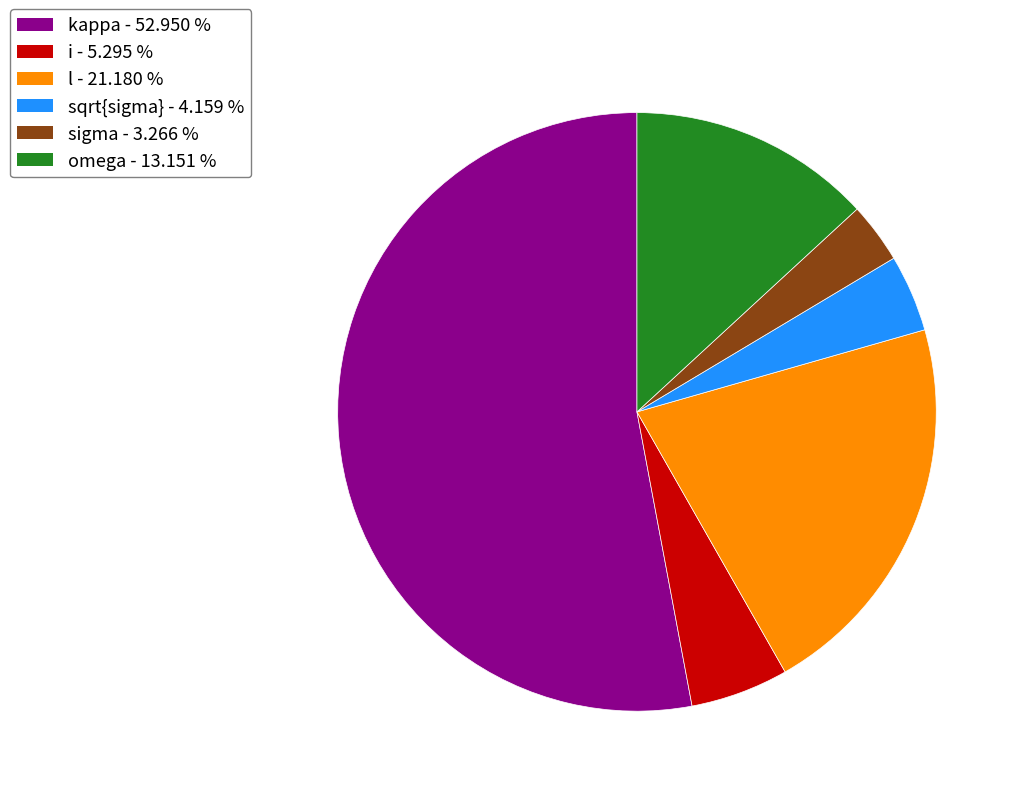

Do omega - 13.151 % and sqrt{sigma} - 4.159 % together represent more than half of the pie?

No